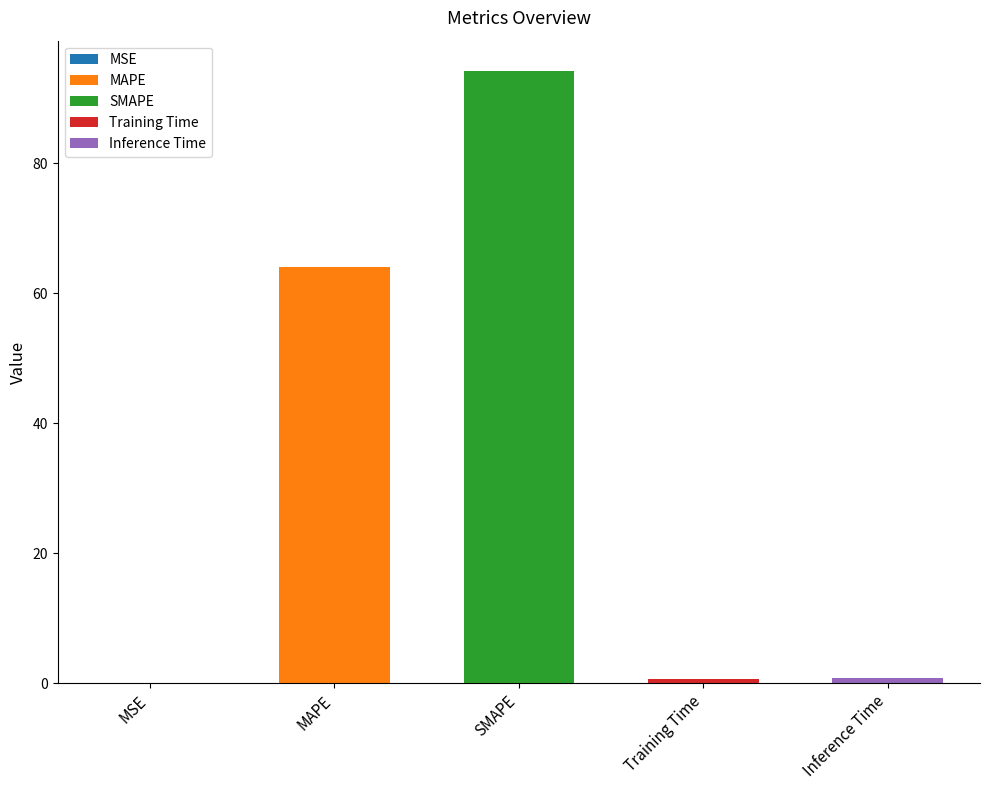

What is the value of the 5th bar from the left?

0.7